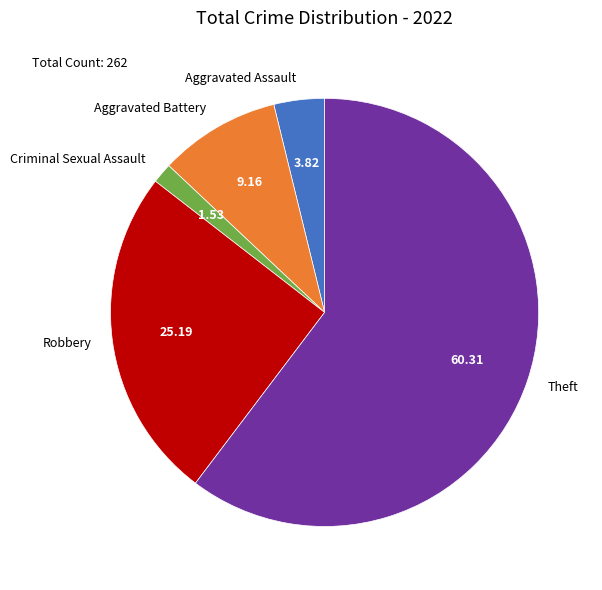

Rank the categories by value from lowest to highest.

Criminal Sexual Assault, Aggravated Assault, Aggravated Battery, Robbery, Theft